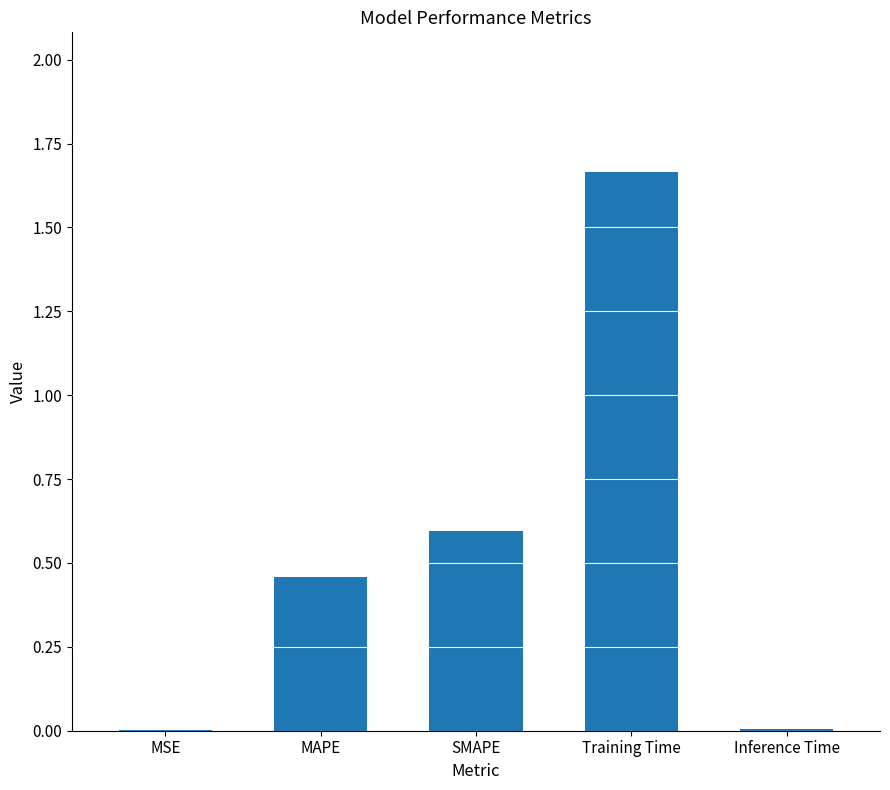

What is the sum of the values at Training Time and SMAPE?

2.3